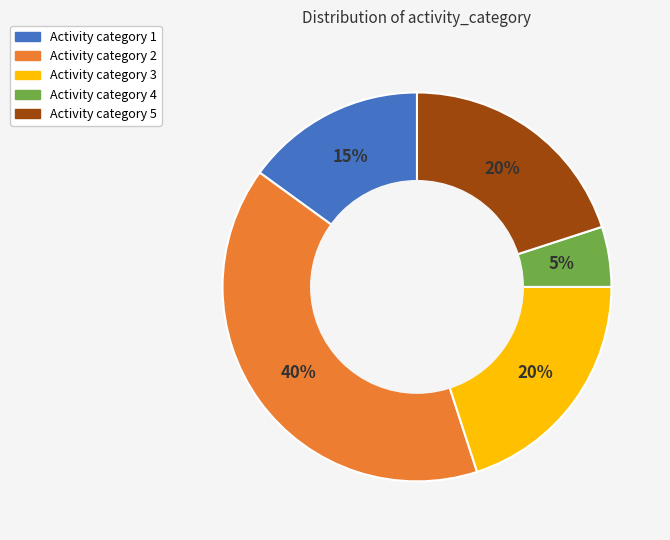

Does any single category account for the majority?

No